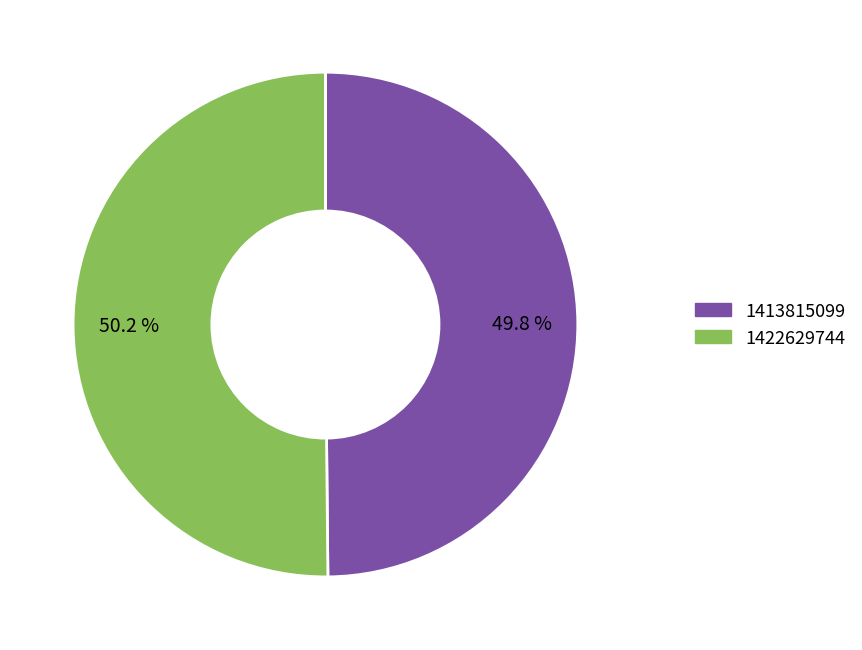

Is there a majority slice in this chart?

Yes